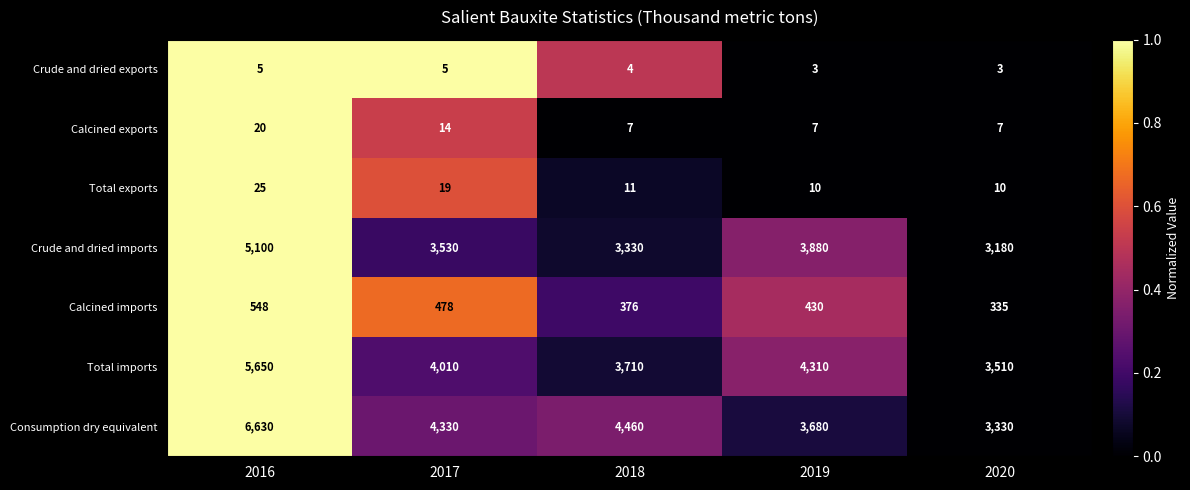

The value of Calcined imports at 2016 is 976. True or false?

False